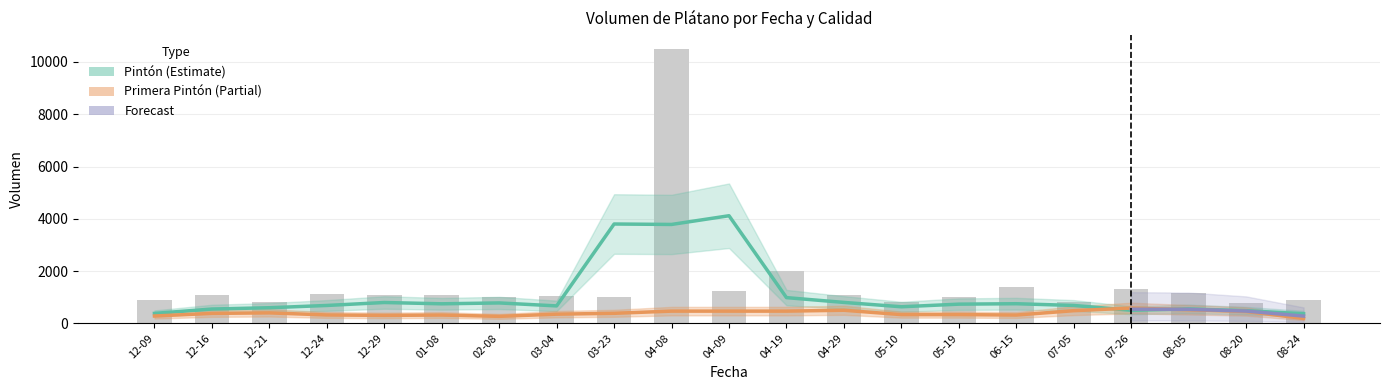

Which has a higher value, 04-08 or 12-24?

04-08